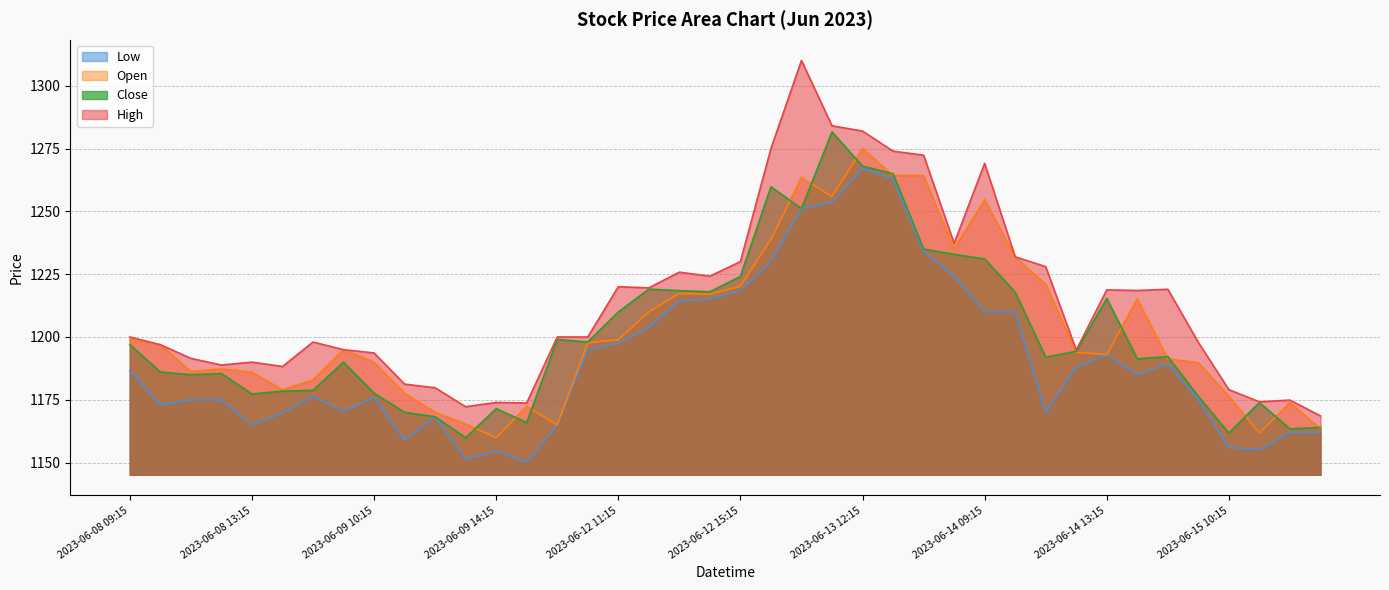

Count the number of categories in the chart.

40